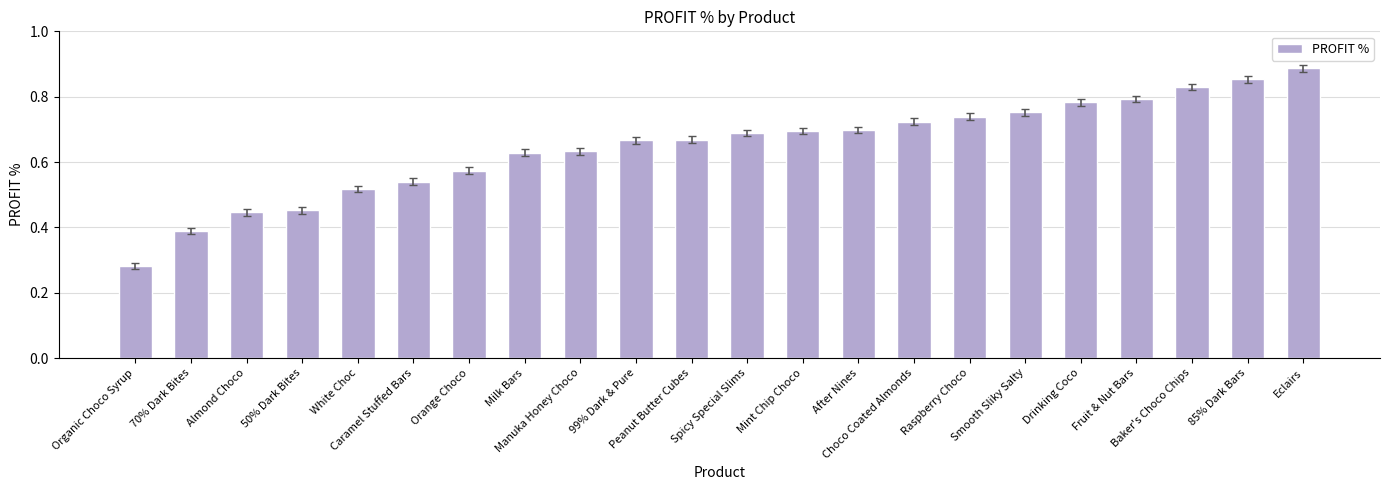

What is the sum of all values?

14.2